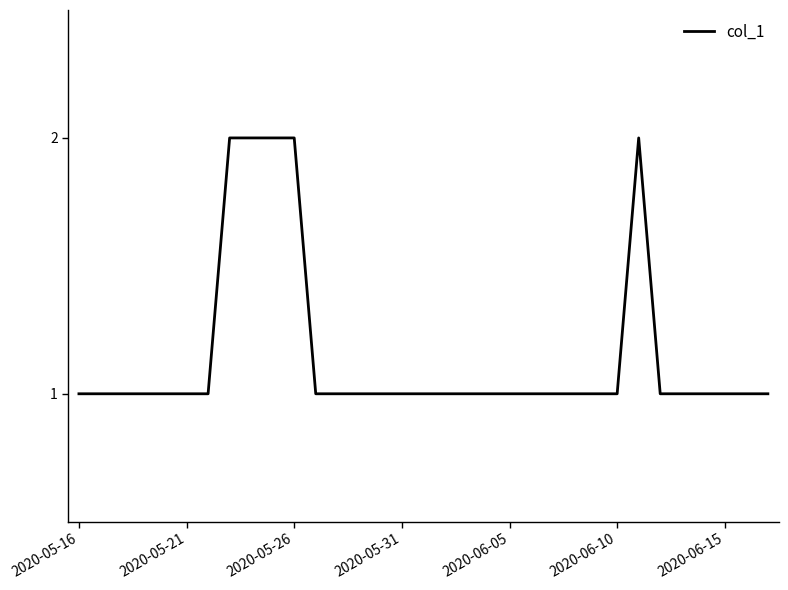

How many interior local peaks (higher than both neighbors) does the data have?

1